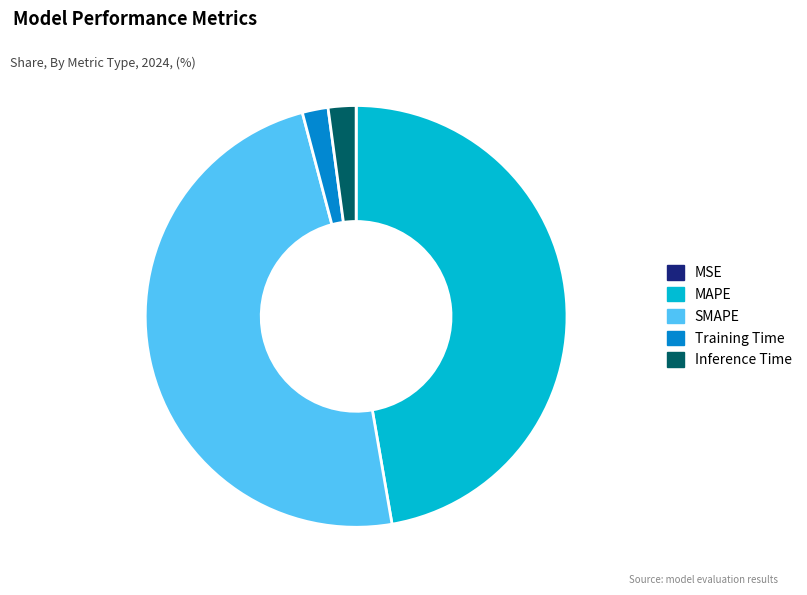

True or false: Training Time accounts for 2% of the total.

True